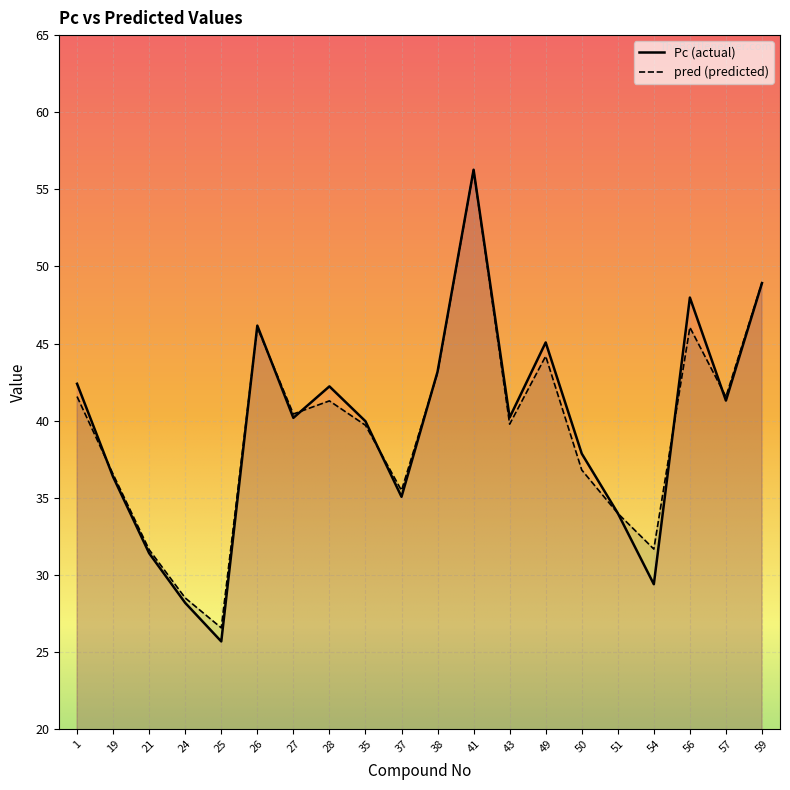

What is the difference between the Pc values at 38 and 43?

3.0